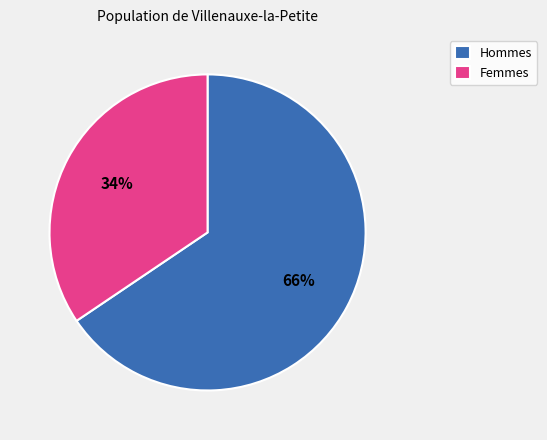

The Femmes slice represents 47% of the pie. True or false?

False